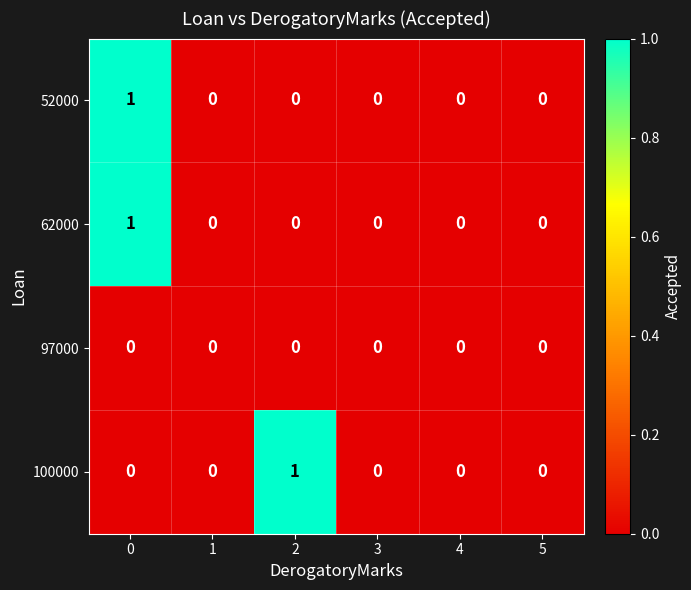

Reading left to right, transcribe all the data shown in this chart.

52000: 0=1	1=0	2=0	3=0	4=0	5=0
62000: 0=1	1=0	2=0	3=0	4=0	5=0
97000: 0=0	1=0	2=0	3=0	4=0	5=0
100000: 0=0	1=0	2=1	3=0	4=0	5=0